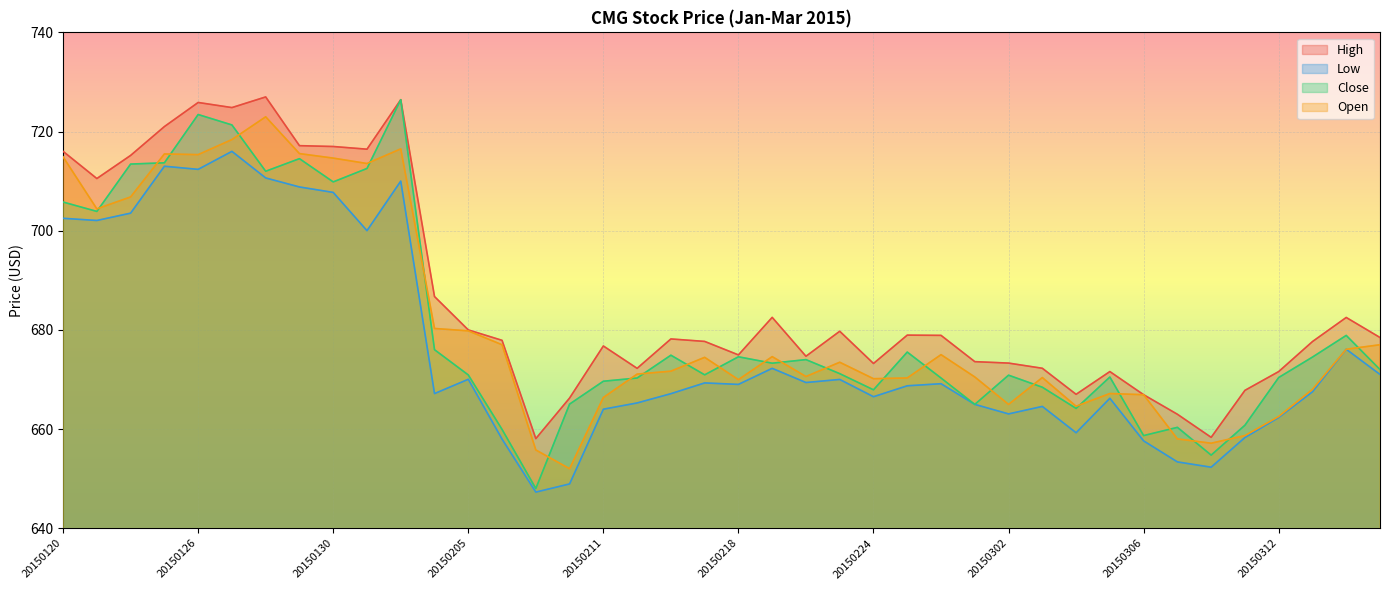

In High, how many points are lower than both neighbors (excluding endpoints)?

10